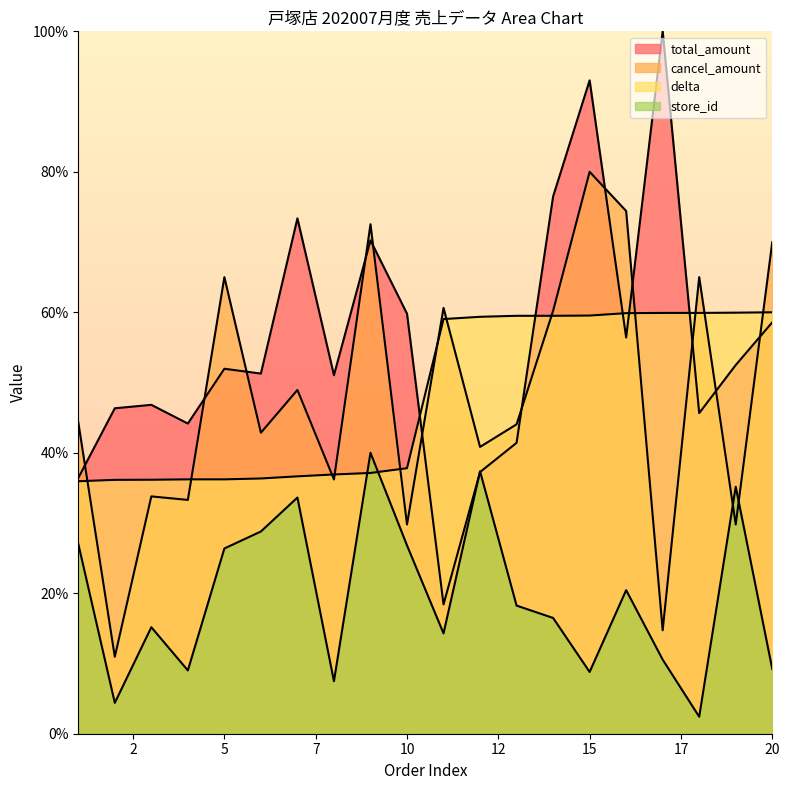

Reading left to right, transcribe all the data shown in this chart.

store_id: 27.0	4.4	15.2	9.0	26.4	28.8	33.6	7.5	40.0	26.8	14.3	37.4	18.2	16.5	8.8	20.4	10.5	2.4	35.2	9.2
delta: 35.9	36.1	36.2	36.2	36.2	36.3	36.6	36.9	37.1	37.8	59.0	59.4	59.5	59.5	59.5	59.9	59.9	59.9	59.9	60.0
total_amount: 36.4	46.3	46.8	44.2	52.0	51.3	73.4	51.0	70.2	59.8	18.4	37.3	41.4	76.5	93.0	56.4	100.0	45.6	52.5	58.6
cancel_amount: 44.3	10.9	33.8	33.3	65.0	42.9	48.9	36.2	72.5	29.8	60.6	40.8	44.0	60.2	80.0	74.4	14.7	65.0	29.8	70.0